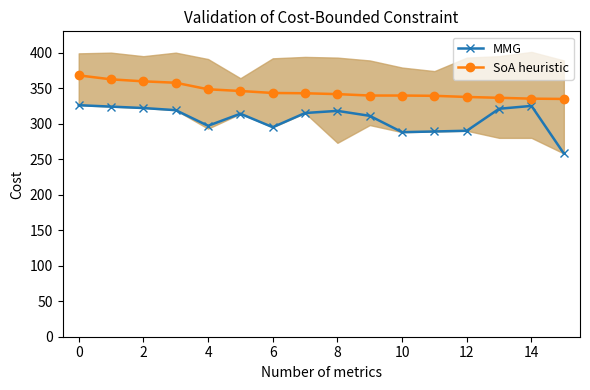

At which label does MMG first exceed 315?

0